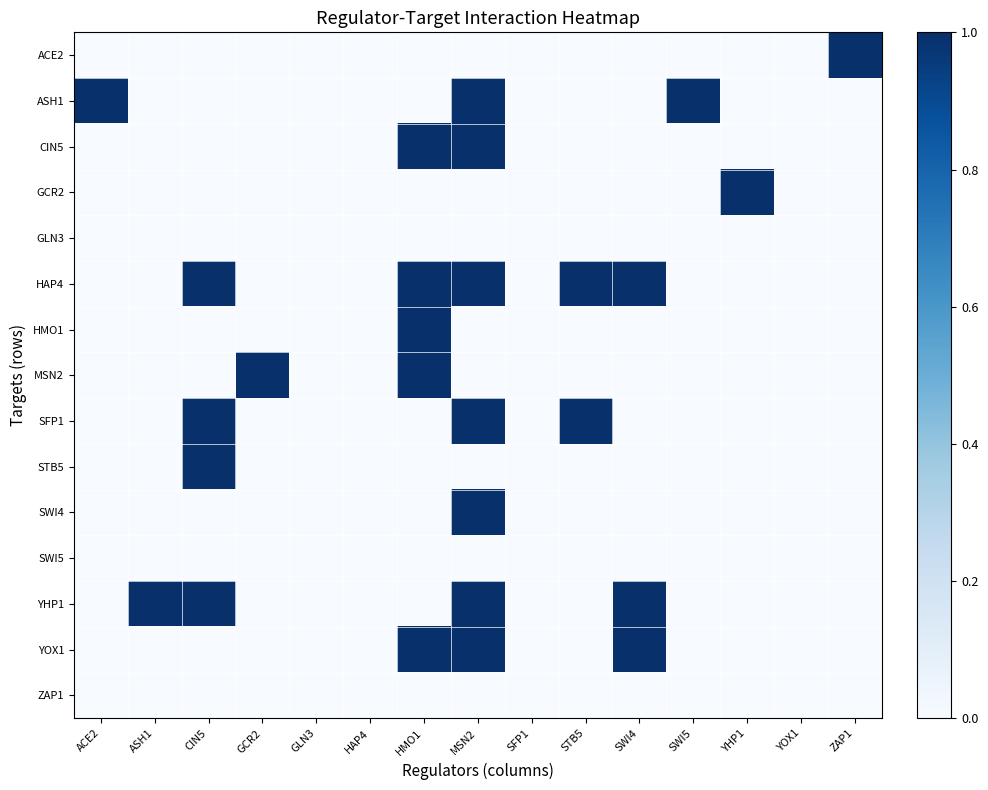

What is the total value across all series at MSN2?

7